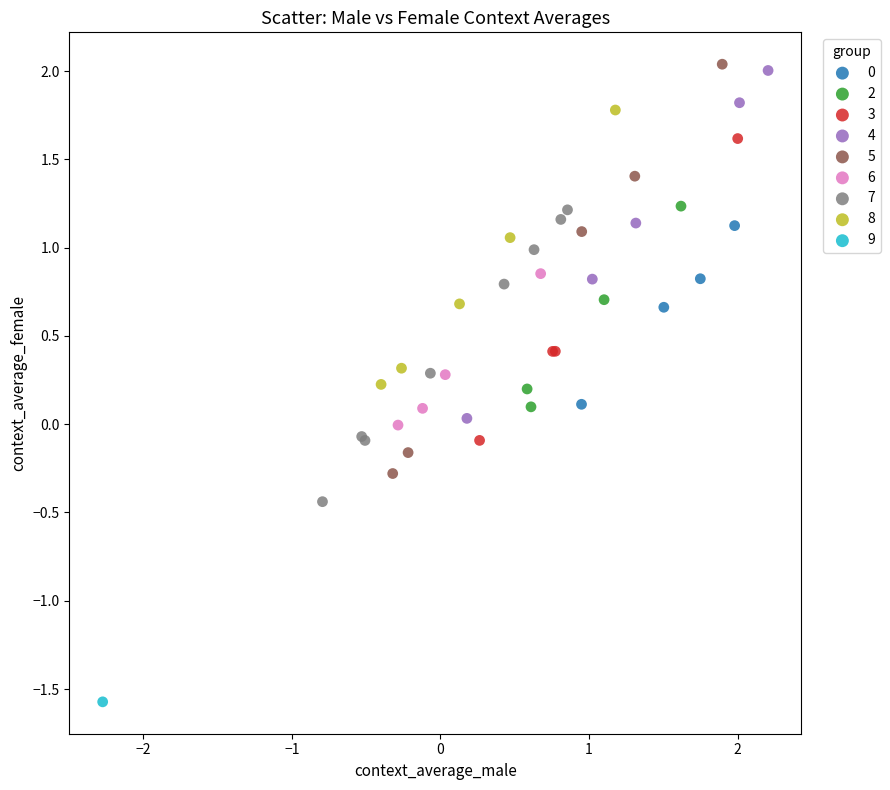

Which series reaches the maximum Y coordinate?

5